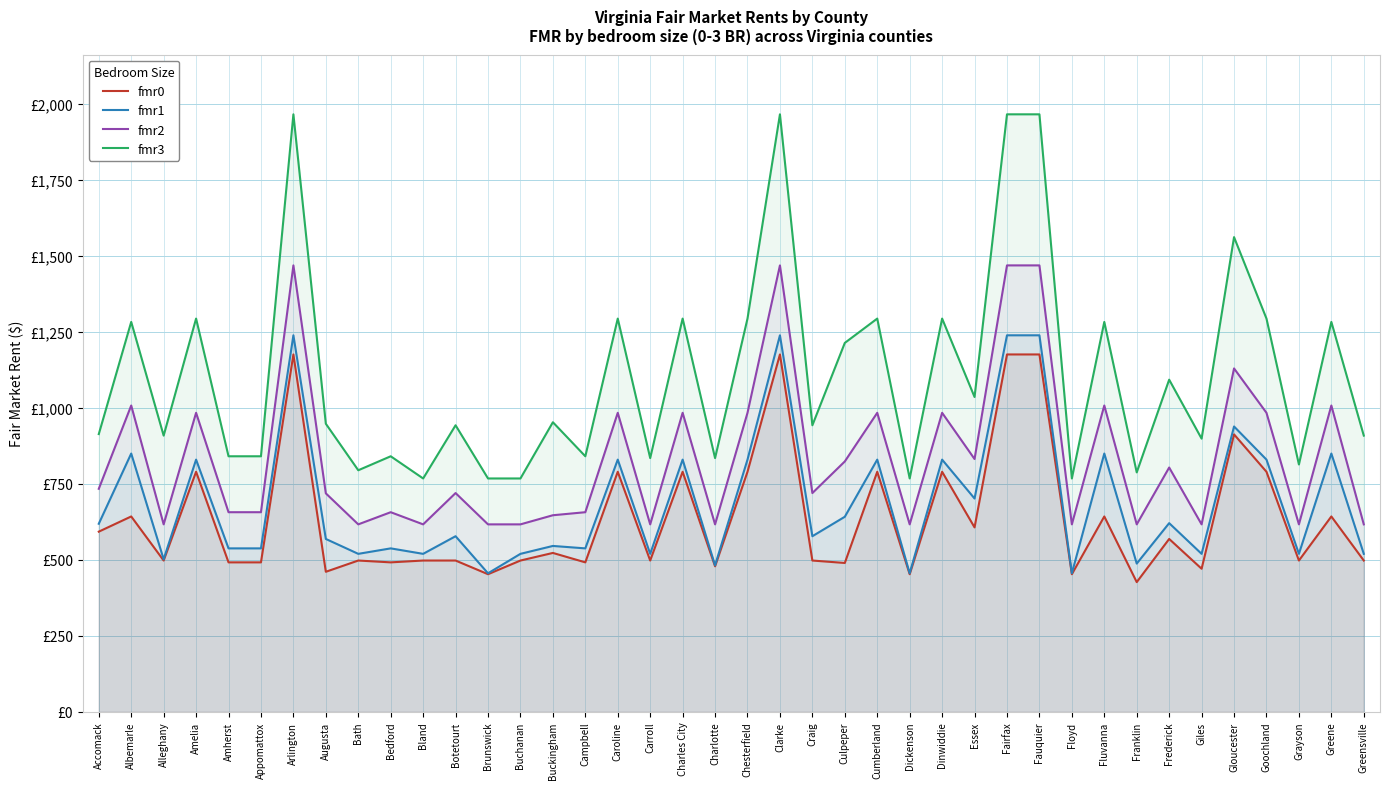

Reading left to right, transcribe all the data shown in this chart.

fmr0: Accomack=593	Albemarle=643	Alleghany=498	Amelia=790	Amherst=492	Appomattox=492	Arlington=1176	Augusta=461	Bath=498	Bedford=492	Bland=498	Botetourt=498	Brunswick=453	Buchanan=498	Buckingham=523	Campbell=492	Caroline=790	Carroll=498	Charles City=790	Charlotte=479	Chesterfield=790	Clarke=1176	Craig=498	Culpeper=490	Cumberland=790	Dickenson=453	Dinwiddie=790	Essex=607	Fairfax=1176	Fauquier=1176	Floyd=453	Fluvanna=643	Franklin=427	Frederick=569	Giles=471	Gloucester=913	Goochland=790	Grayson=498	Greene=643	Greensville=498
fmr1: Accomack=619	Albemarle=850	Alleghany=502	Amelia=830	Amherst=538	Appomattox=538	Arlington=1239	Augusta=569	Bath=520	Bedford=538	Bland=520	Botetourt=578	Brunswick=456	Buchanan=520	Buckingham=546	Campbell=538	Caroline=830	Carroll=520	Charles City=830	Charlotte=482	Chesterfield=830	Clarke=1239	Craig=578	Culpeper=642	Cumberland=830	Dickenson=456	Dinwiddie=830	Essex=702	Fairfax=1239	Fauquier=1239	Floyd=456	Fluvanna=850	Franklin=488	Frederick=621	Giles=520	Gloucester=939	Goochland=830	Grayson=520	Greene=850	Greensville=520
fmr2: Accomack=734	Albemarle=1008	Alleghany=617	Amelia=984	Amherst=657	Appomattox=657	Arlington=1469	Augusta=719	Bath=617	Bedford=657	Bland=617	Botetourt=720	Brunswick=617	Buchanan=617	Buckingham=647	Campbell=657	Caroline=984	Carroll=617	Charles City=984	Charlotte=617	Chesterfield=984	Clarke=1469	Craig=720	Culpeper=824	Cumberland=984	Dickenson=617	Dinwiddie=984	Essex=832	Fairfax=1469	Fauquier=1469	Floyd=617	Fluvanna=1008	Franklin=617	Frederick=804	Giles=617	Gloucester=1130	Goochland=984	Grayson=617	Greene=1008	Greensville=617
fmr3: Accomack=914	Albemarle=1283	Alleghany=909	Amelia=1294	Amherst=841	Appomattox=841	Arlington=1966	Augusta=948	Bath=795	Bedford=841	Bland=768	Botetourt=943	Brunswick=768	Buchanan=768	Buckingham=953	Campbell=841	Caroline=1294	Carroll=835	Charles City=1294	Charlotte=835	Chesterfield=1294	Clarke=1966	Craig=943	Culpeper=1214	Cumberland=1294	Dickenson=768	Dinwiddie=1294	Essex=1036	Fairfax=1966	Fauquier=1966	Floyd=768	Fluvanna=1283	Franklin=788	Frederick=1093	Giles=899	Gloucester=1562	Goochland=1294	Grayson=814	Greene=1283	Greensville=909